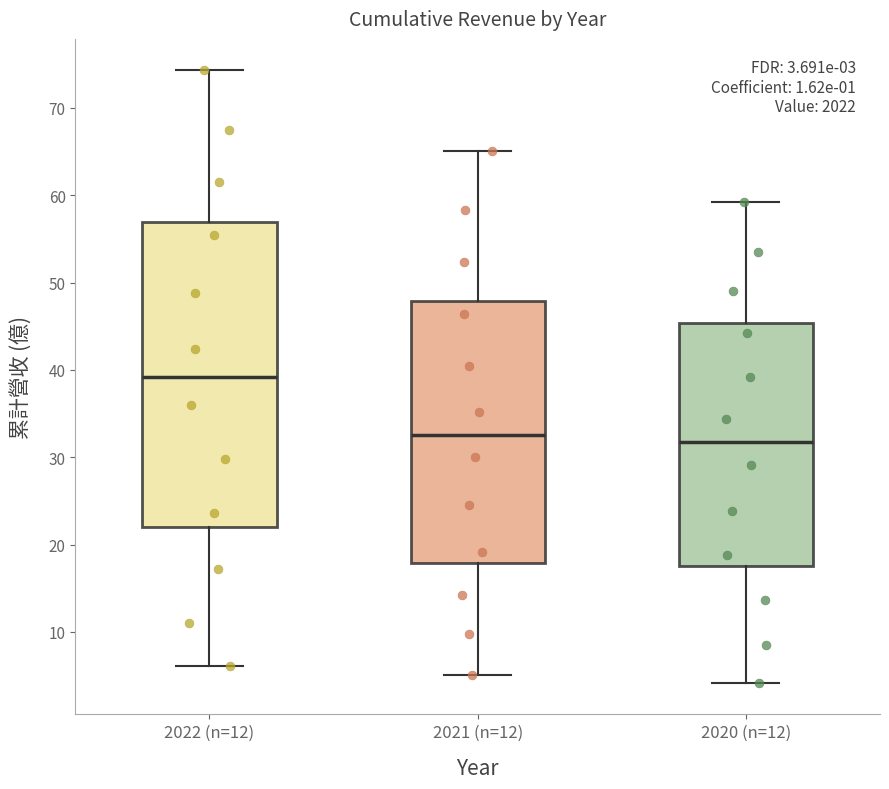

Which box is the tallest, from its lower edge to its upper edge?

2022 (n=12)